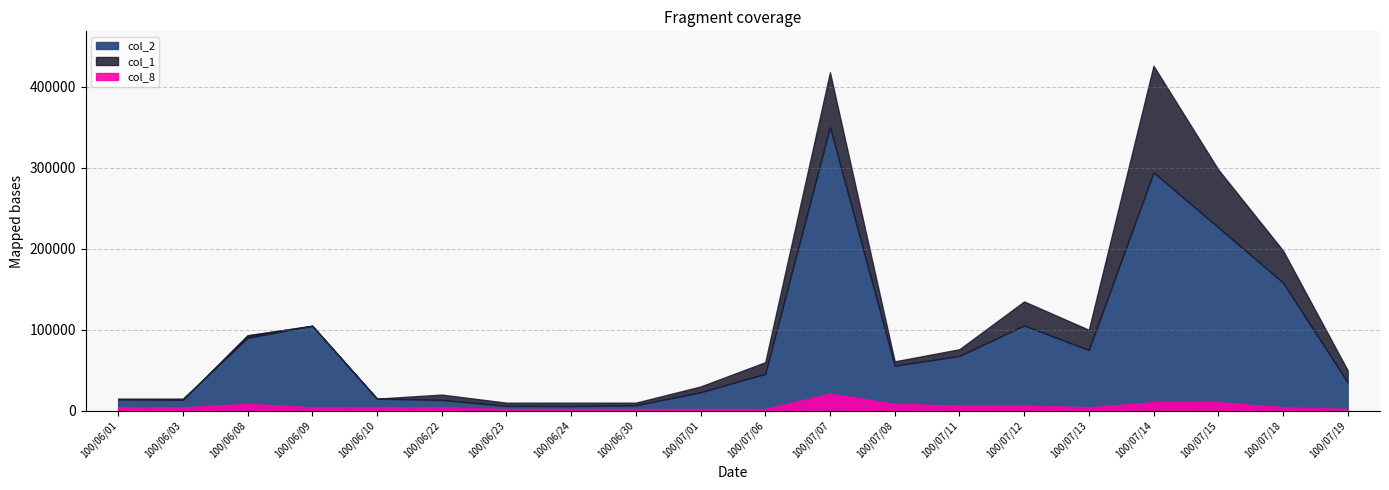

What are all the series names shown in the legend?

col_1, col_2, col_8